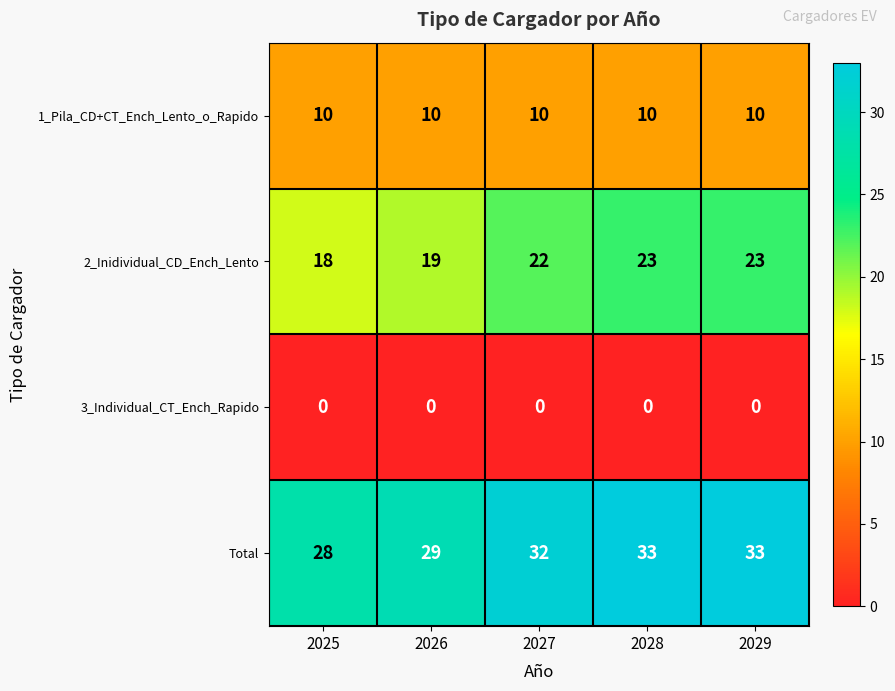

Reading right to left, transcribe all the data shown in this chart.

1_Pila_CD+CT_Ench_Lento_o_Rapido: 10	10	10	10	10
2_Inidividual_CD_Ench_Lento: 23	23	22	19	18
3_Individual_CT_Ench_Rapido: 0	0	0	0	0
Total: 33	33	32	29	28